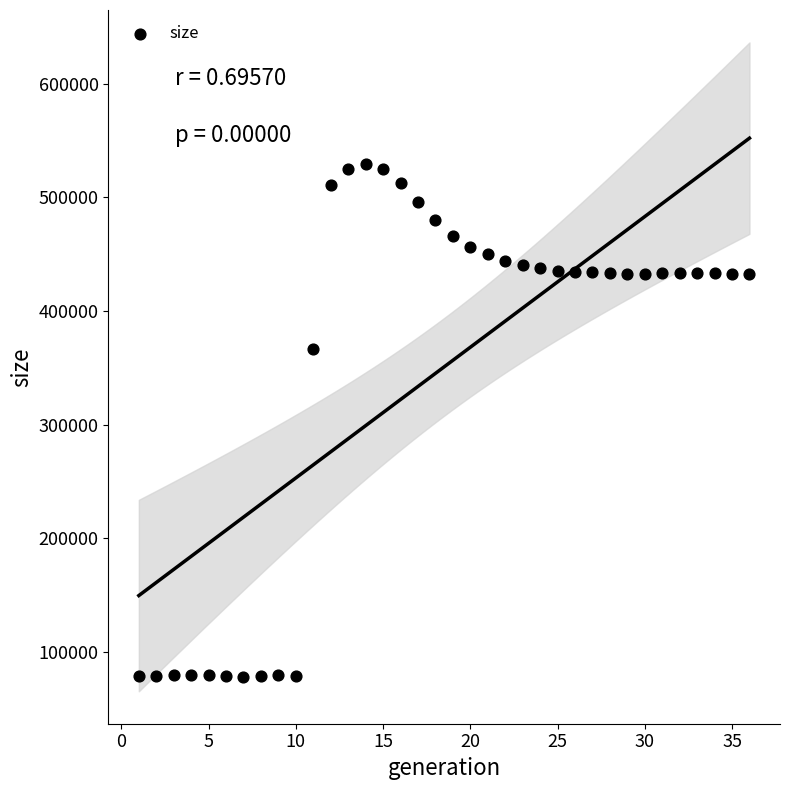

What Y value in the scatter plot is closest to 303466?

366172